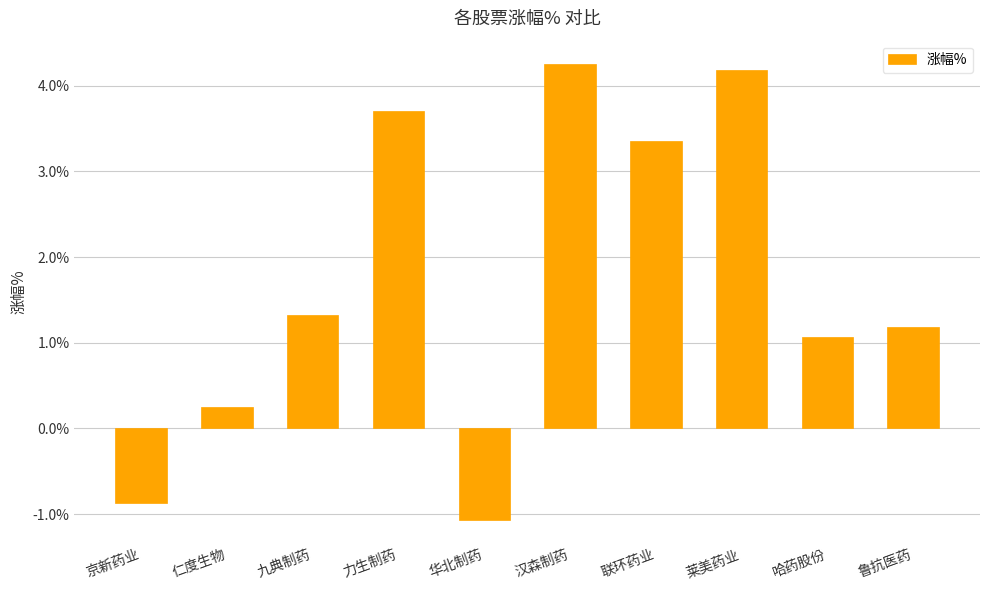

The value at 鲁抗医药 is 1.2. True or false?

True